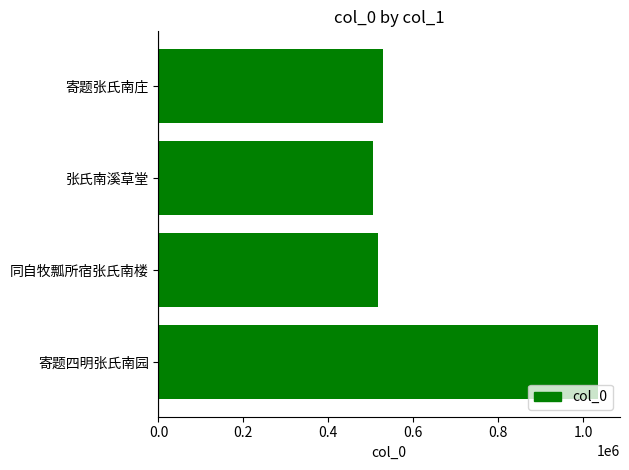

Is it true that the value at 寄题四明张氏南园 is 1035375?

True